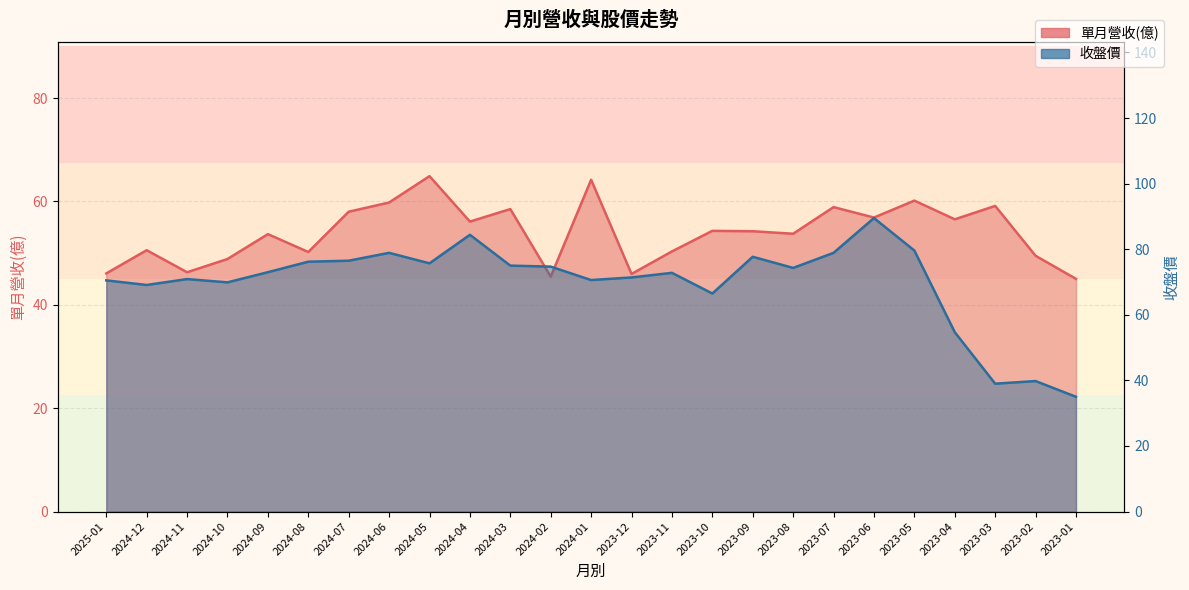

Reading left to right, extract all data points from this chart.

單月營收(億): 46.1	50.6	46.3	48.9	53.7	50.2	58.0	59.8	64.9	56.1	58.5	45.5	64.2	46.0	50.3	54.3	54.2	53.8	58.9	56.9	60.2	56.5	59.1	49.5	45.0
收盤價: 70.5	69.1	70.9	69.9	73.0	76.2	76.5	78.9	75.7	84.4	75.0	74.7	70.6	71.4	72.8	66.5	77.7	74.3	78.9	89.5	79.6	54.7	39.0	39.8	35.0